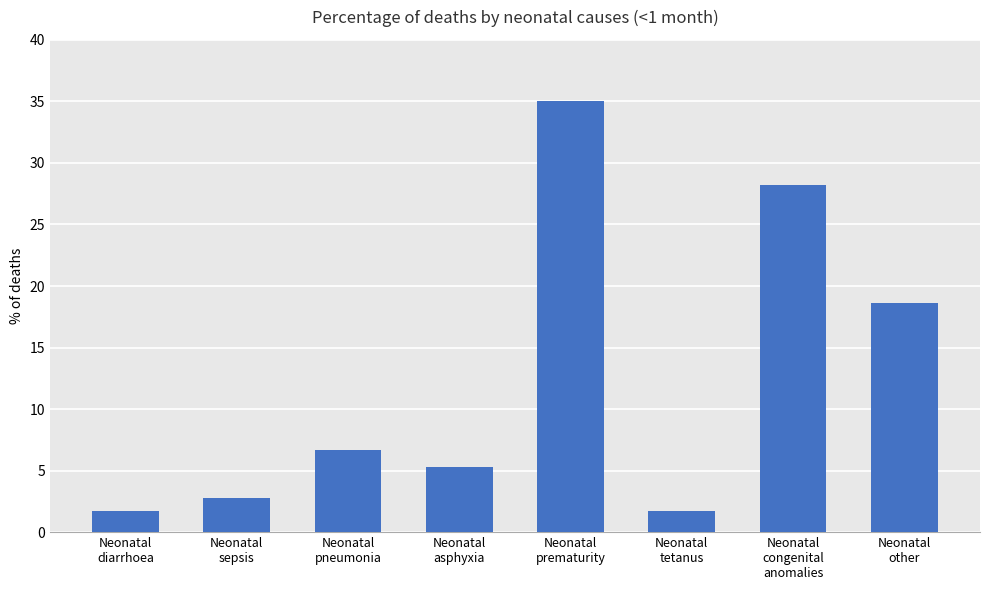

Which has a higher value, Neonatal
prematurity or Neonatal
pneumonia?

Neonatal
prematurity